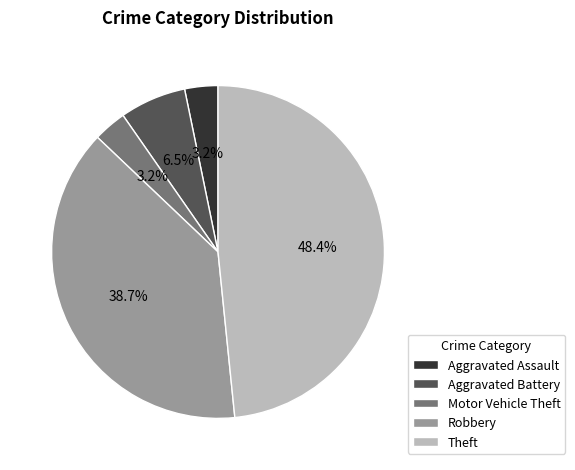

Which category has the biggest portion of the pie?

Theft